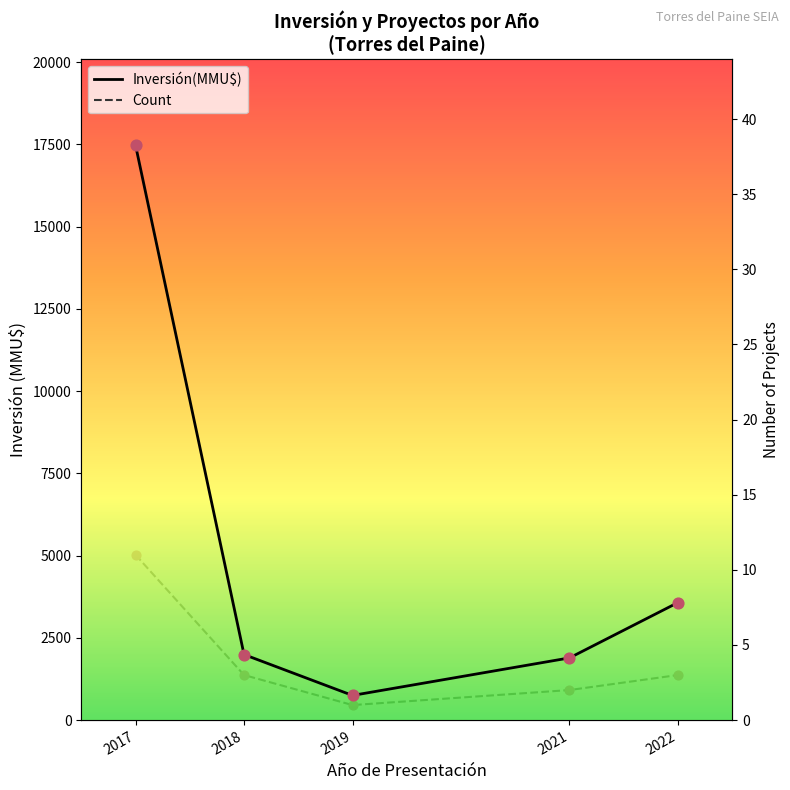

What is the total value across all series at 2018?

1996